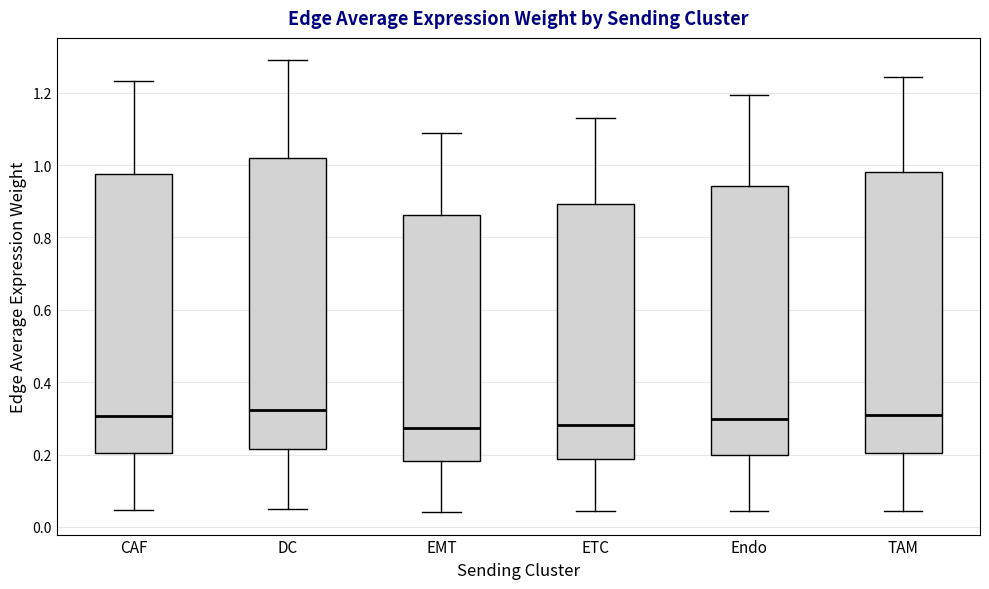

Reading left to right, transcribe this box plot: for each box, give where its median line is, the range the box spans, and where its two whiskers end, as read against the y-axis. The values are not printed on the chart, so give them approximately, as read against the axis.

CAF: median 0.30, box 0.20 to 0.98, whiskers 0.04 to 1.24
DC: median 0.32, box 0.22 to 1.02, whiskers 0.04 to 1.28
EMT: median 0.28, box 0.18 to 0.86, whiskers 0.04 to 1.08
ETC: median 0.28, box 0.18 to 0.90, whiskers 0.04 to 1.12
Endo: median 0.30, box 0.20 to 0.94, whiskers 0.04 to 1.20
TAM: median 0.32, box 0.20 to 0.98, whiskers 0.04 to 1.24